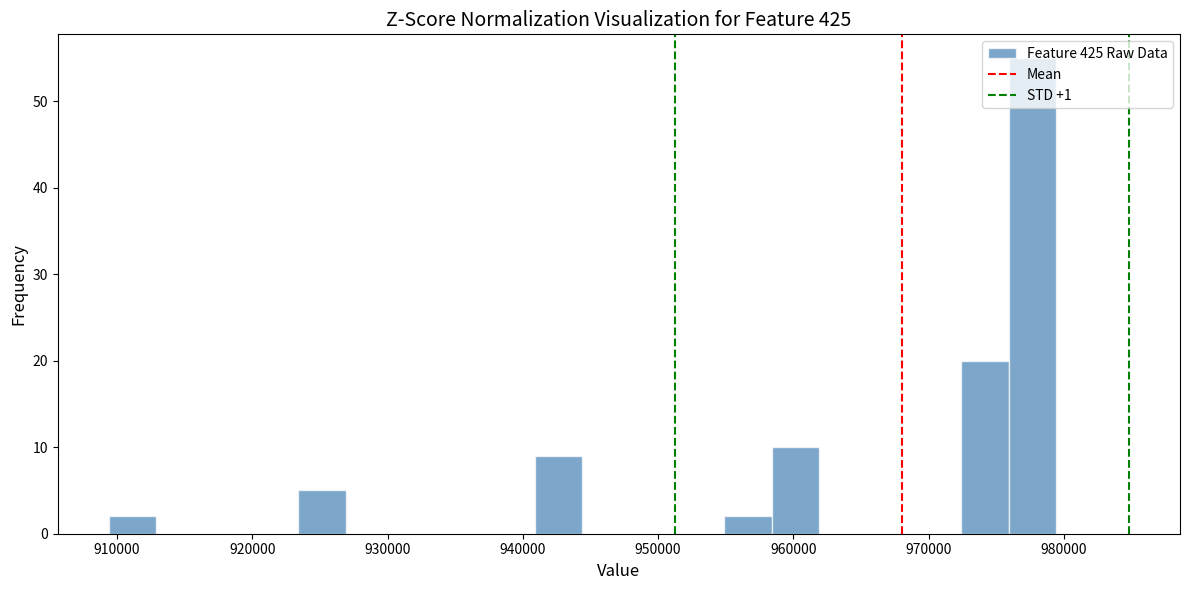

Read against the x-axis, roughly where is the centre of the tallest bar?

978000